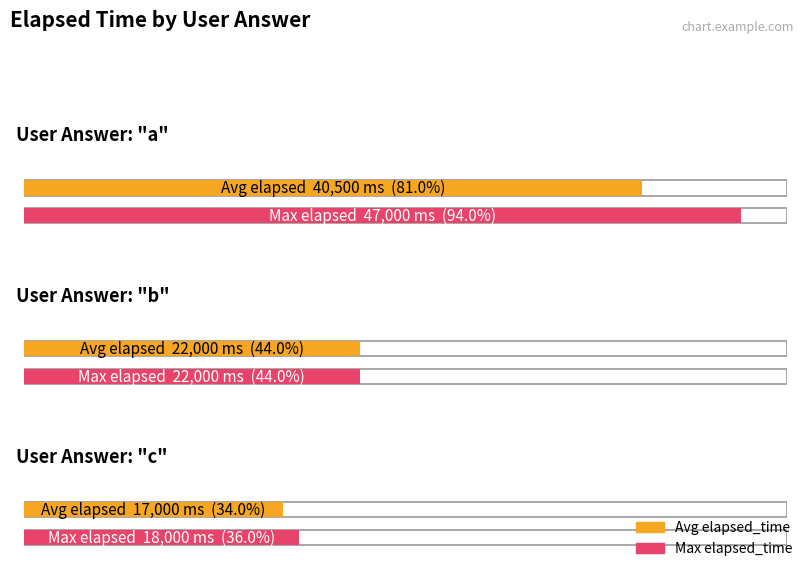

At which category does the chart reach its peak across all series?

a